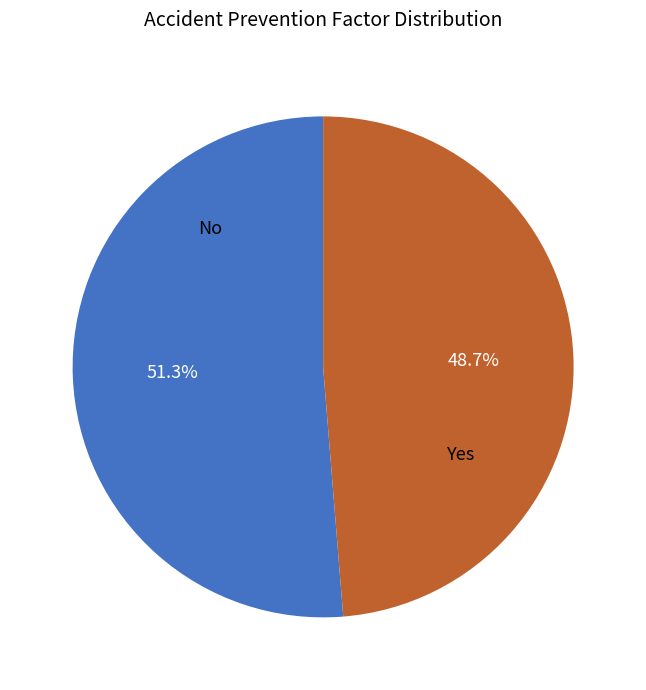

Count the number of slices in the pie.

2